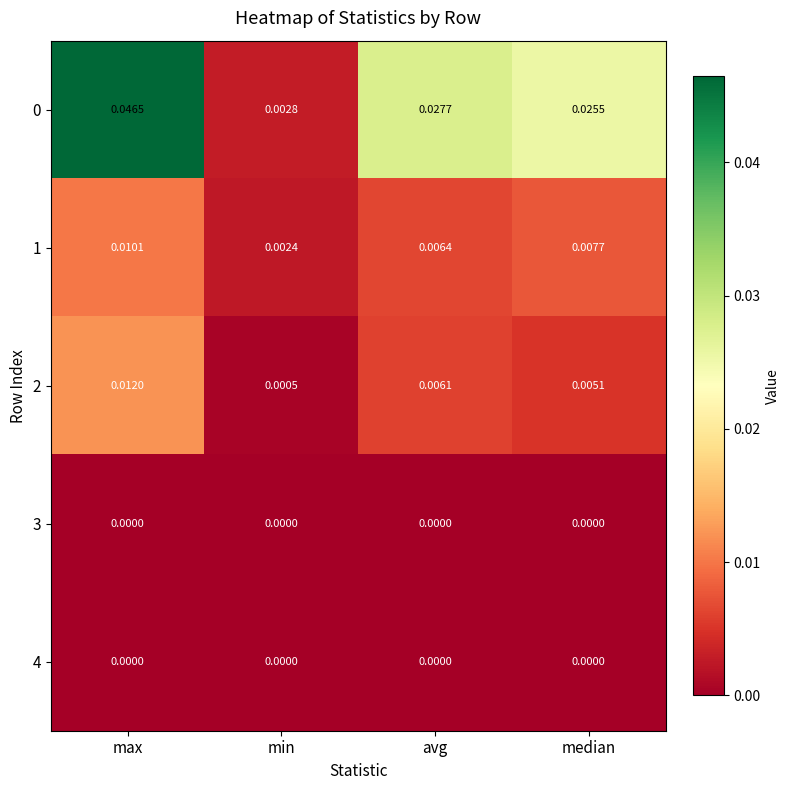

Rank the categories by 2 value from highest to lowest.

max, avg, median, min